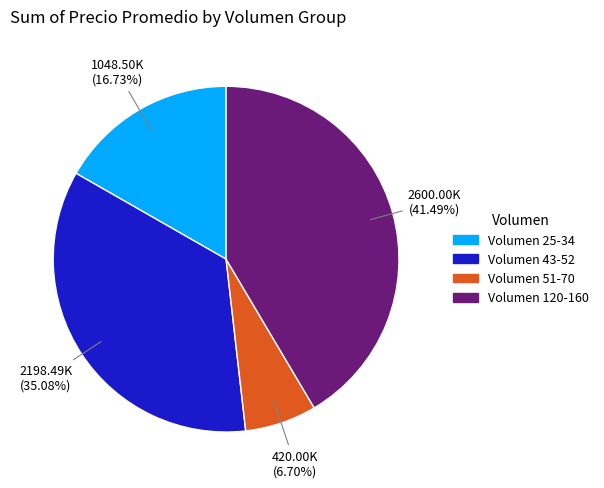

Is there a majority slice in this chart?

No